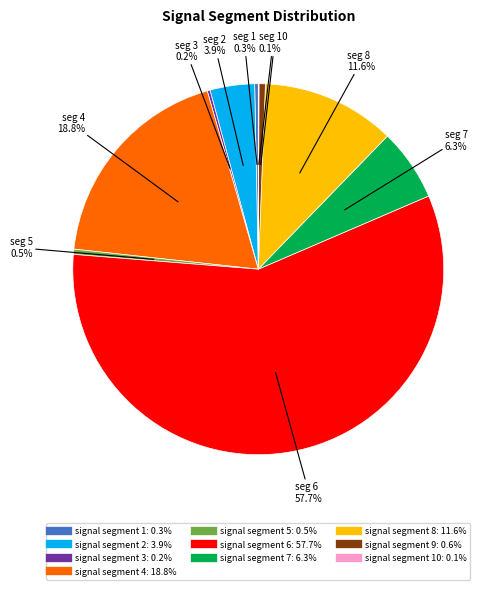

To the nearest percent, what is the average slice percentage?

10%